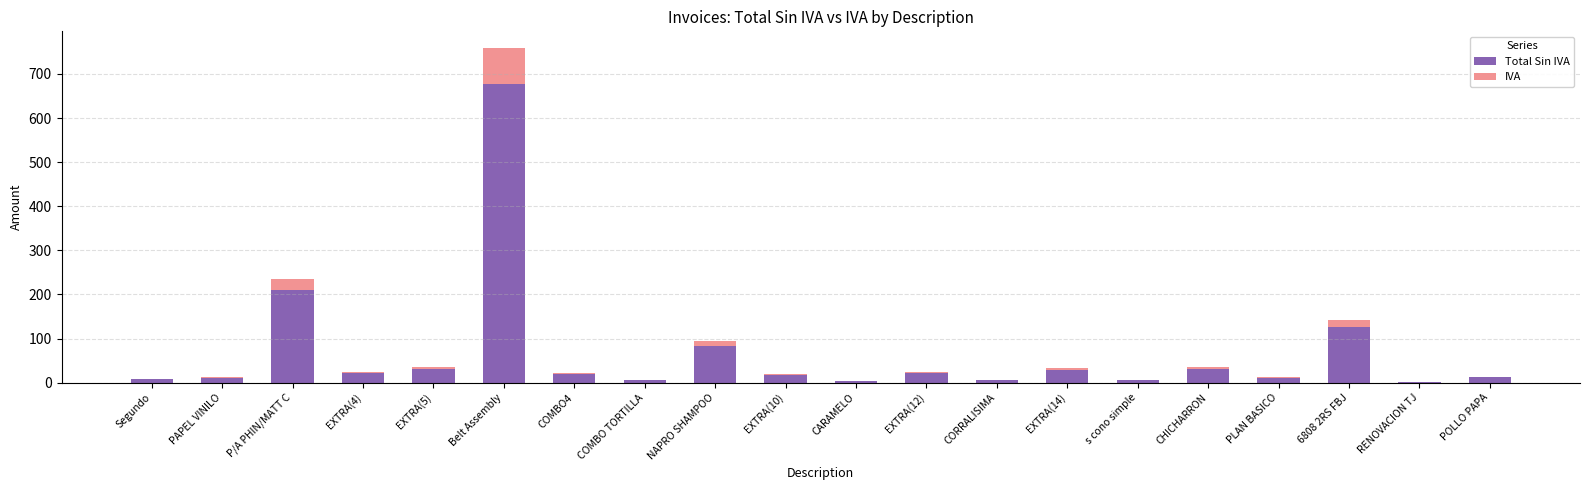

At which category is the sum across all series the highest?

Belt Assembly